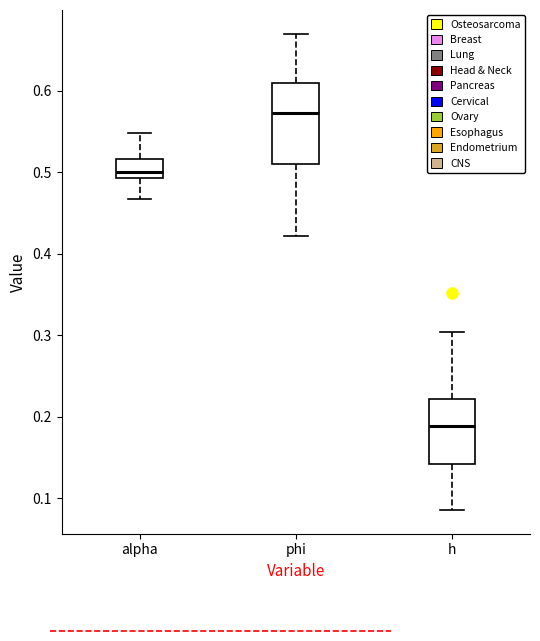

Reading left to right, transcribe this box plot: for each box, give where its median line is, the range the box spans, and where its two whiskers end, as read against the y-axis. The values are not printed on the chart, so give them approximately, as read against the axis.

alpha: median 0.50, box 0.49 to 0.52, whiskers 0.47 to 0.55
phi: median 0.57, box 0.51 to 0.61, whiskers 0.42 to 0.67
h: median 0.19, box 0.14 to 0.22, whiskers 0.09 to 0.30